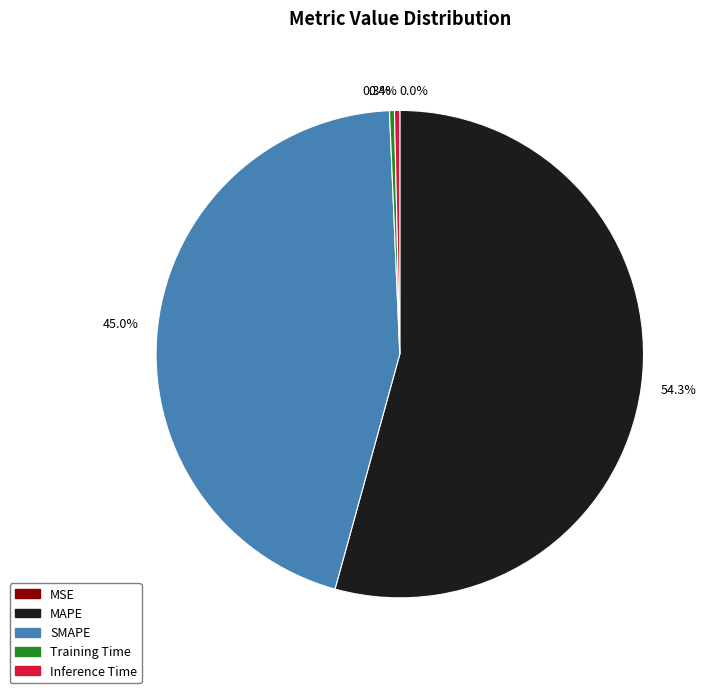

Which slice is the largest?

54.3%